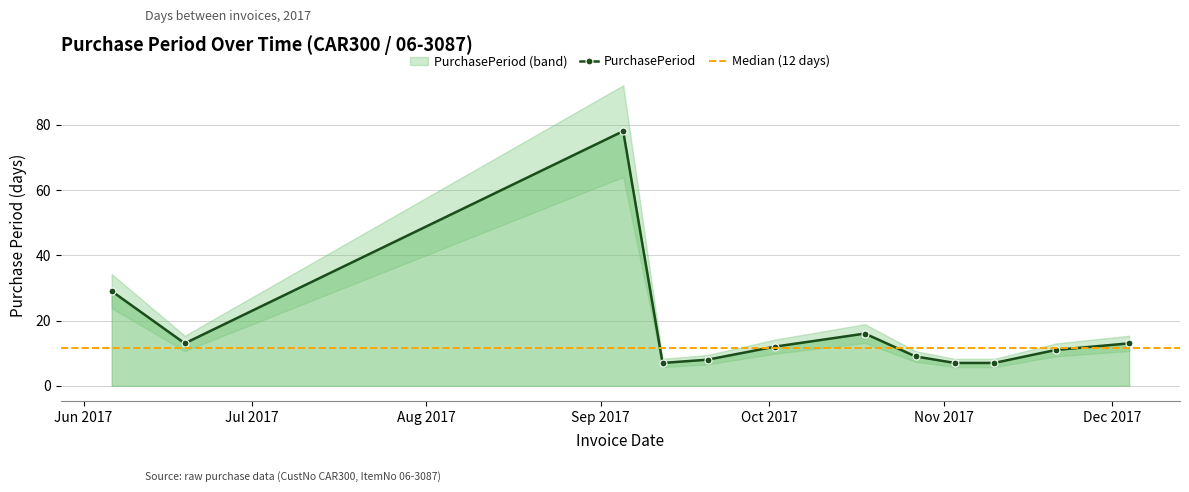

True or false: the data shows 8 at 2017-09-20.

True